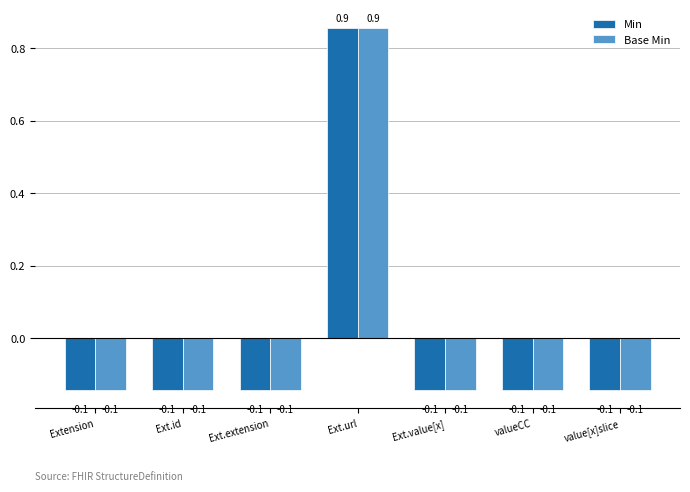

Reading left to right, transcribe all the data shown in this chart.

Min: -0.1	-0.1	-0.1	0.9	-0.1	-0.1	-0.1
Base Min: -0.1	-0.1	-0.1	0.9	-0.1	-0.1	-0.1